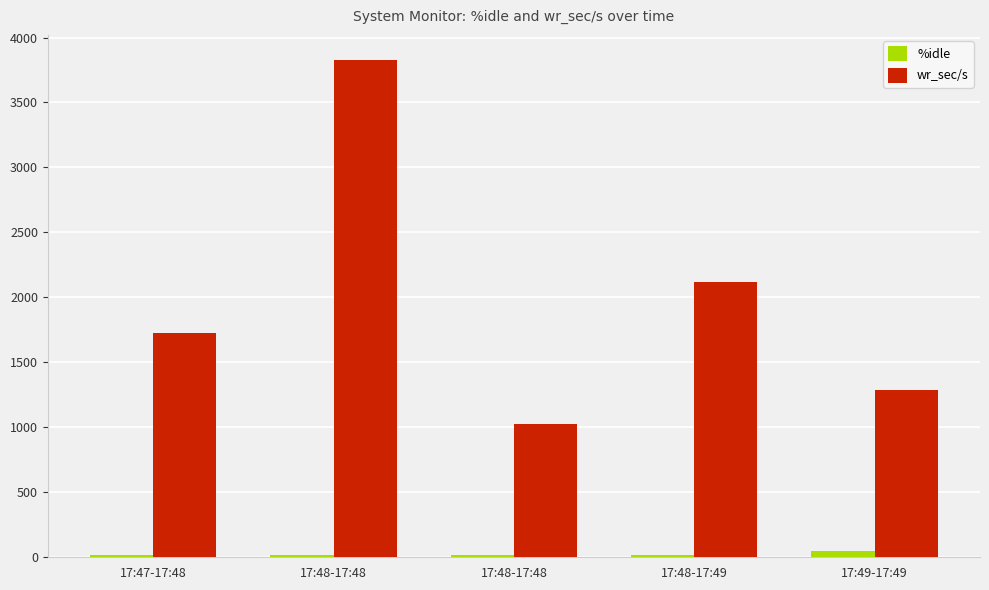

What is the sum of the %idle values at 17:48-17:48 and 17:48-17:48?

34.9